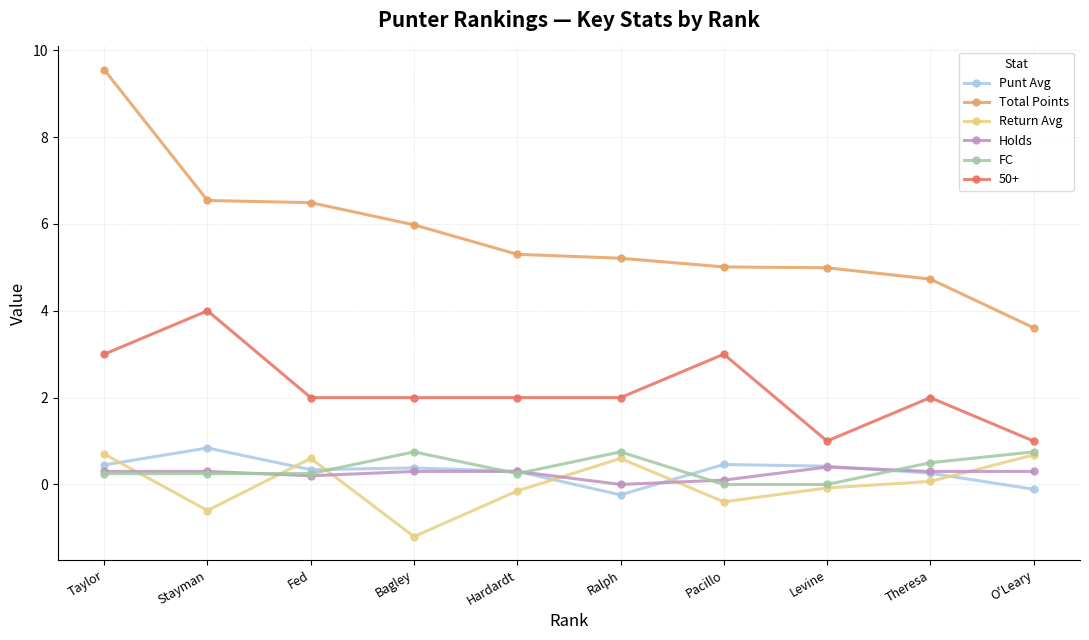

Where is the first local minimum for Return Avg?

Stayman